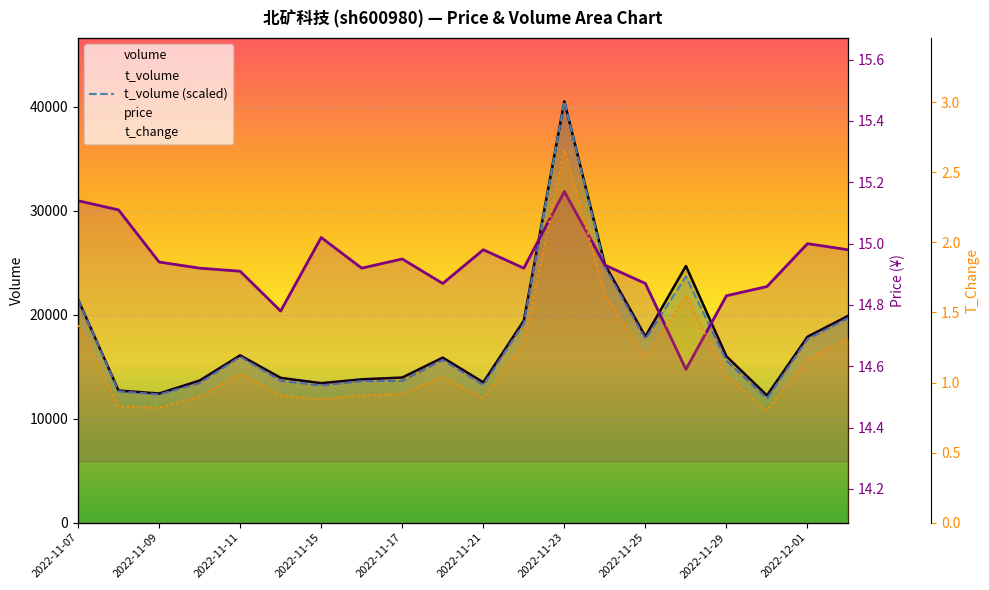

Which series changed the most between 15 and 17?

volume